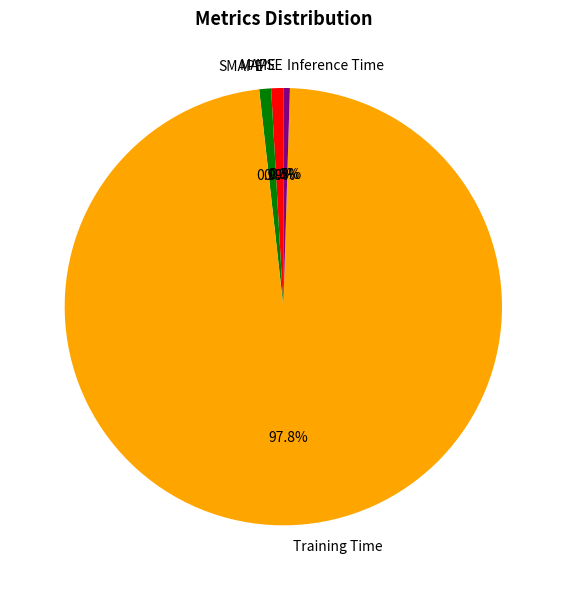

To the nearest percent, what is the combined percentage of SMAPE and MAPE?

2%